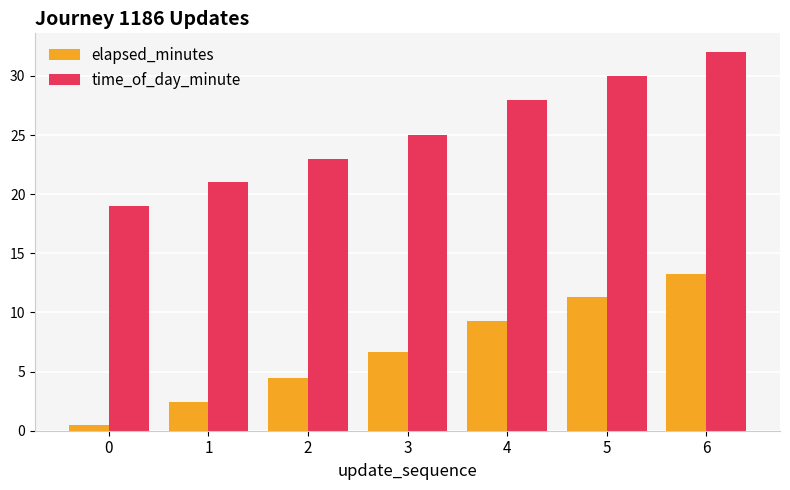

Rank the series by their maximum value, from lowest to highest.

elapsed_minutes, time_of_day_minute